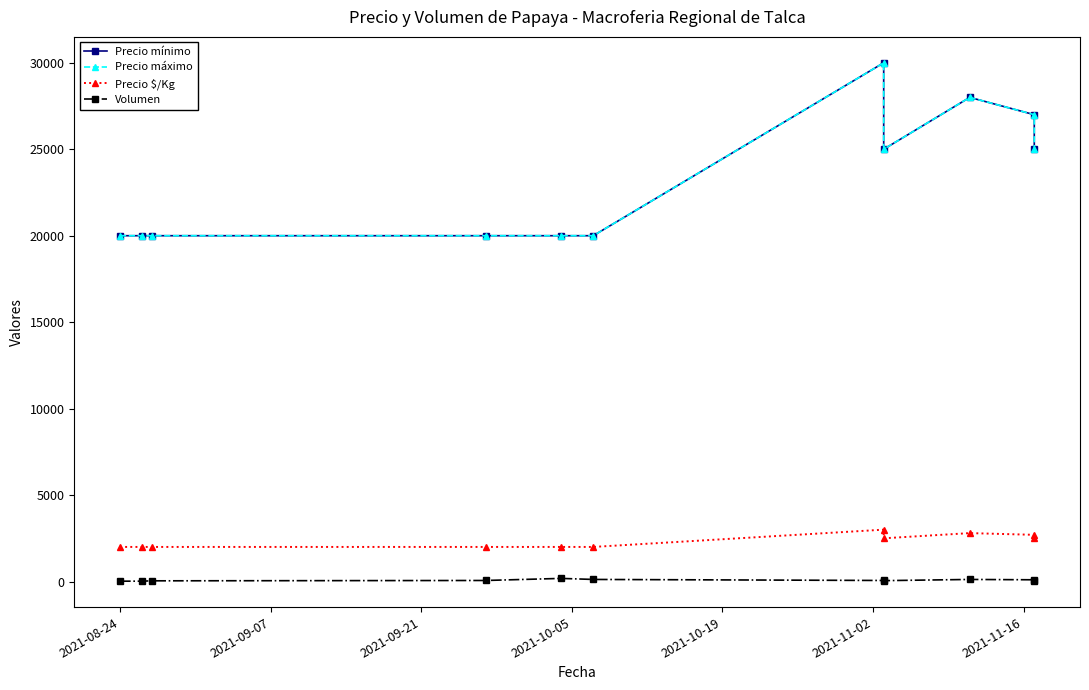

Which series has the widest spread of values?

Precio mínimo